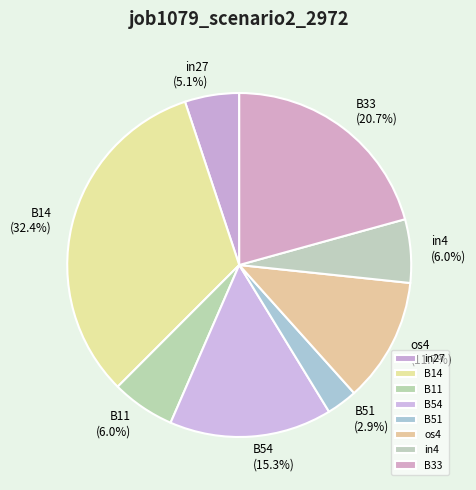

Is there a majority slice in this chart?

No